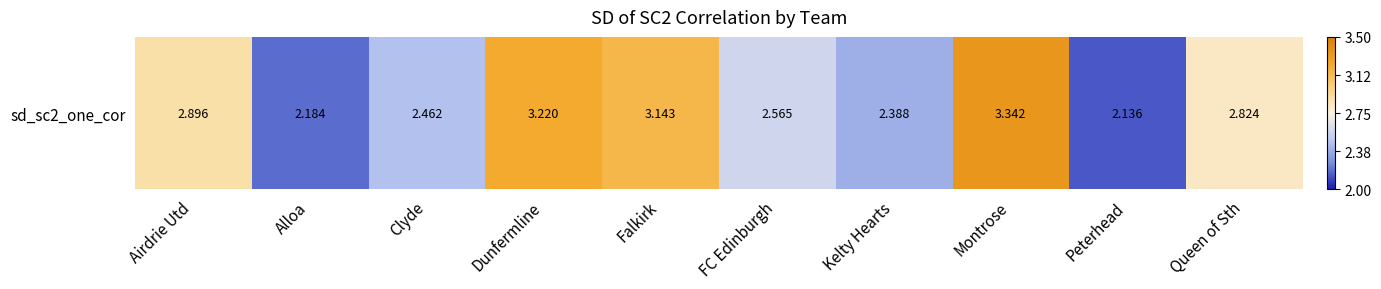

Is it true that the value at Kelty Hearts is 1.5?

False